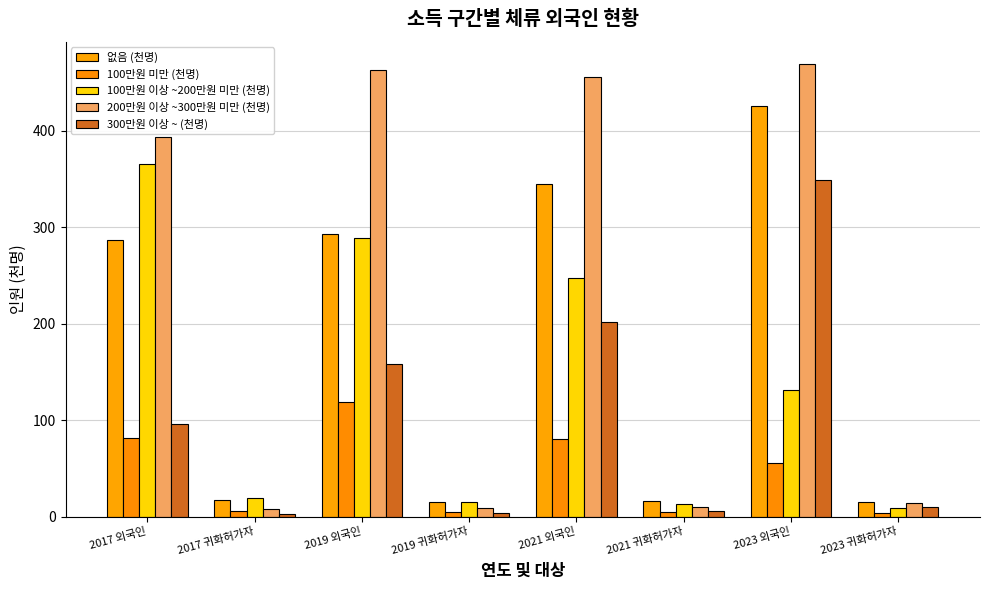

What is the difference between the 100만원 미만 (천명) values at 2019 외국인 and 2019 귀화허가자?

114